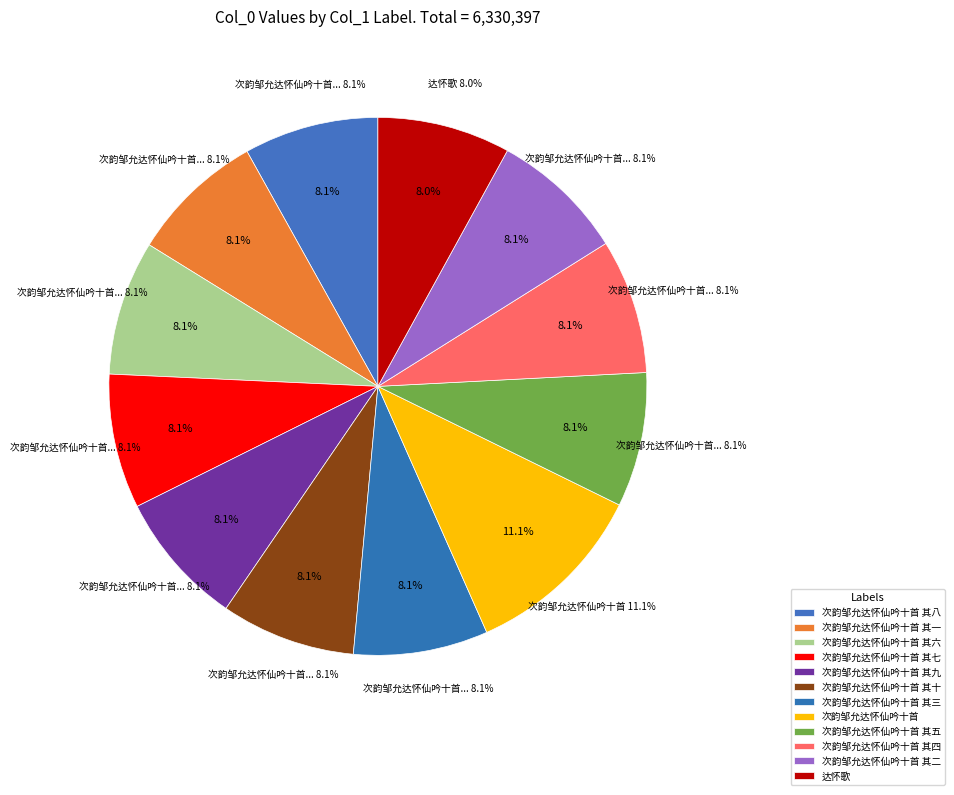

Is it true that 次韵邹允达怀仙吟十首 其三 is 19% of the pie?

False